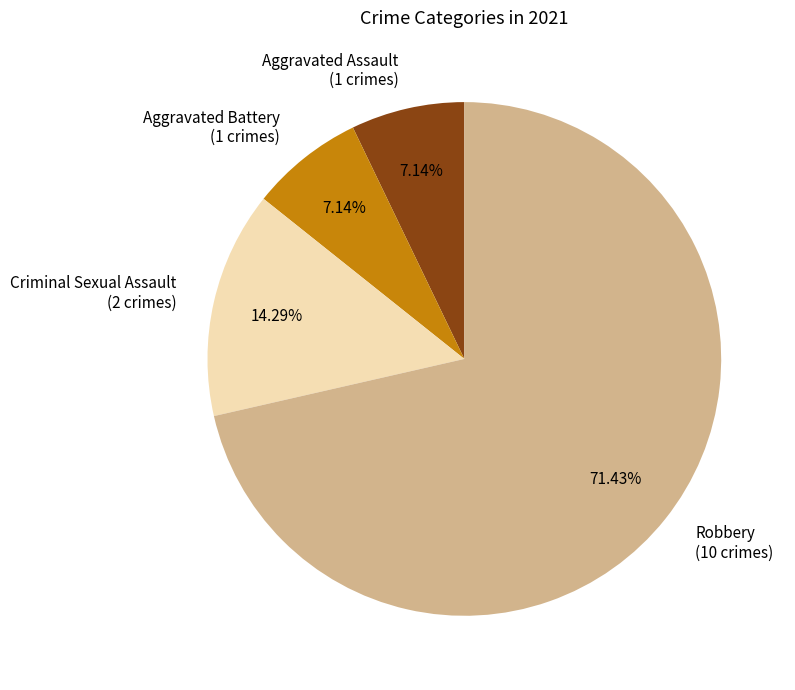

Is it true that Robbery is 71% of the pie?

True